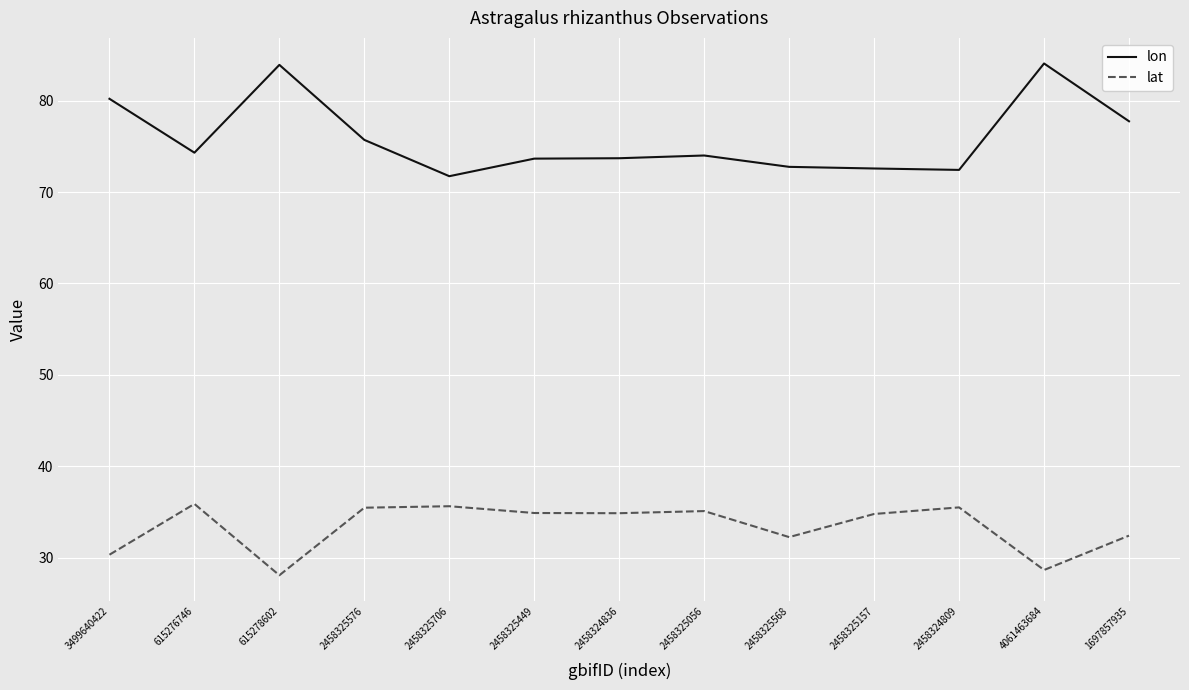

What is the sum of all lat values?

434.1